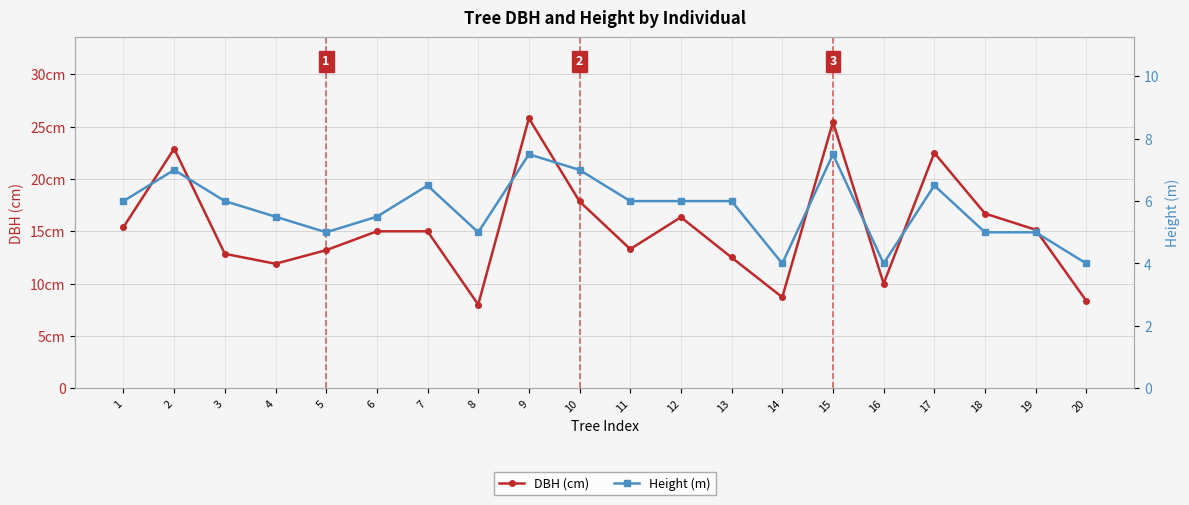

How many values in the DBH (cm) series are below 15?

9